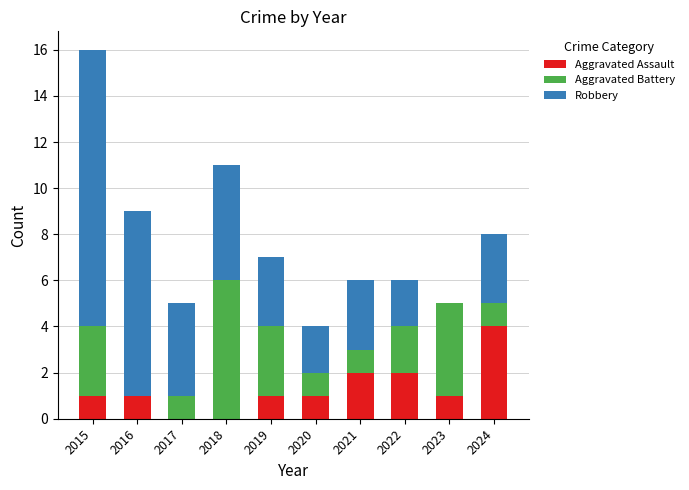

The Aggravated Assault series shows 1 at 2015. True or false?

True